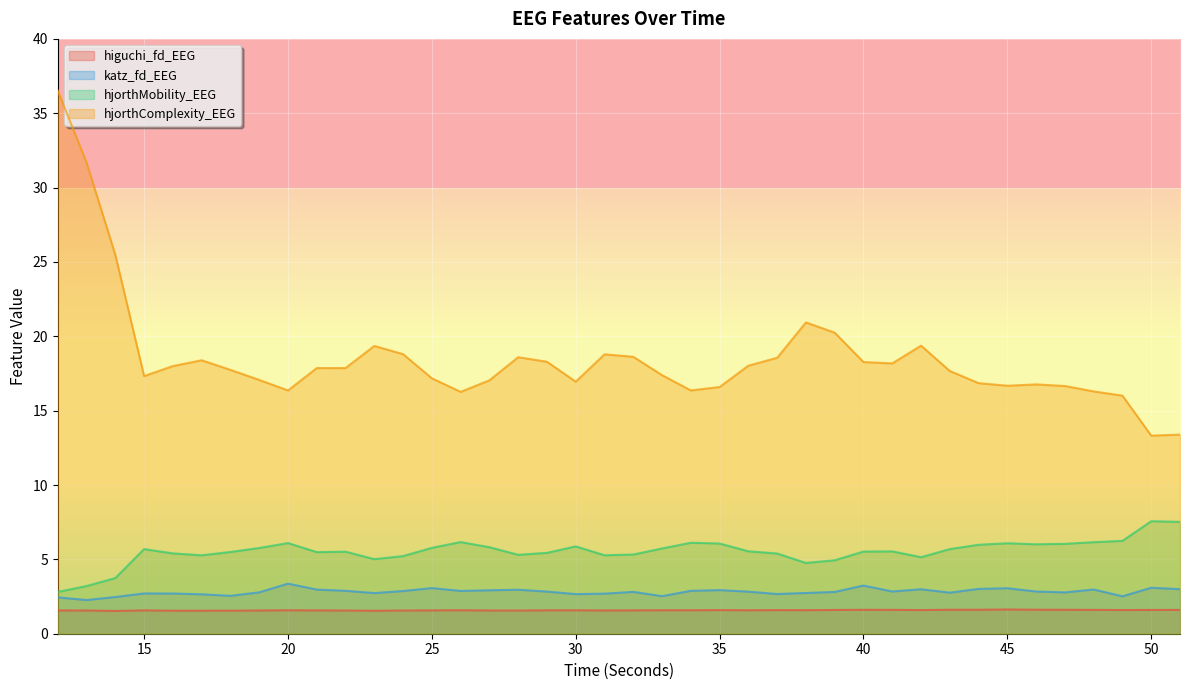

What is the smallest value displayed?

1.5